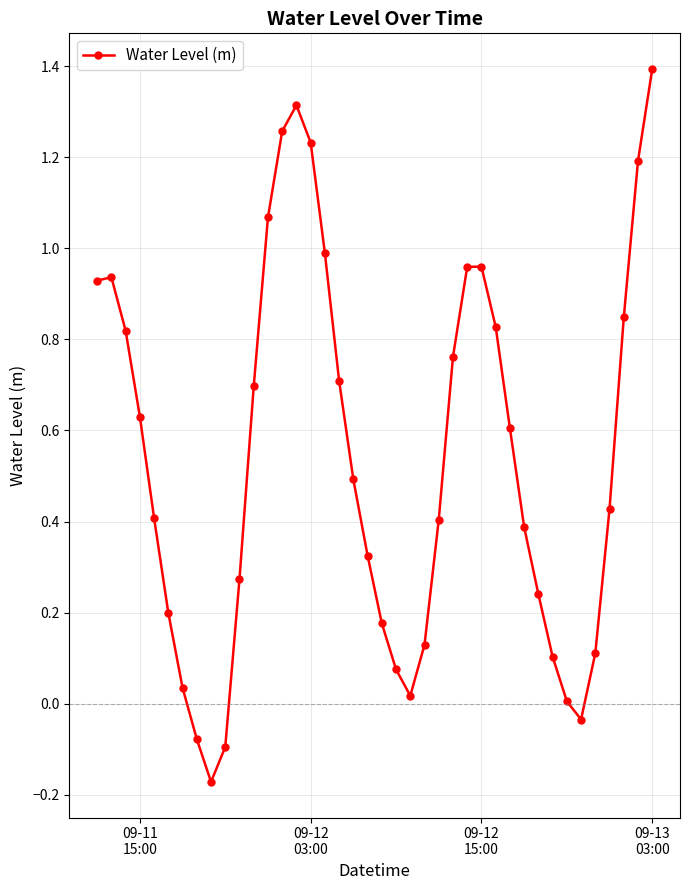

True or false: there are more than 1 points higher than both neighbors.

True